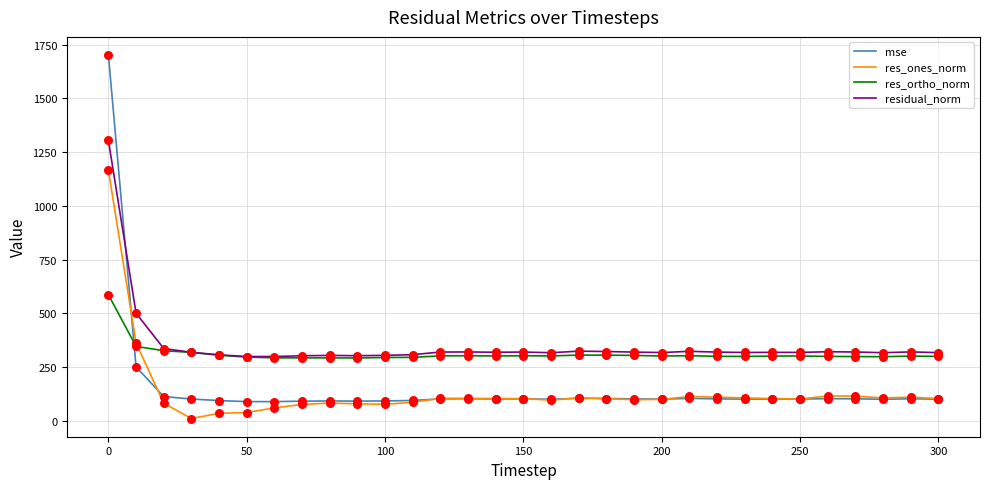

What are all the series names shown in the legend?

mse, res_ones_norm, res_ortho_norm, residual_norm